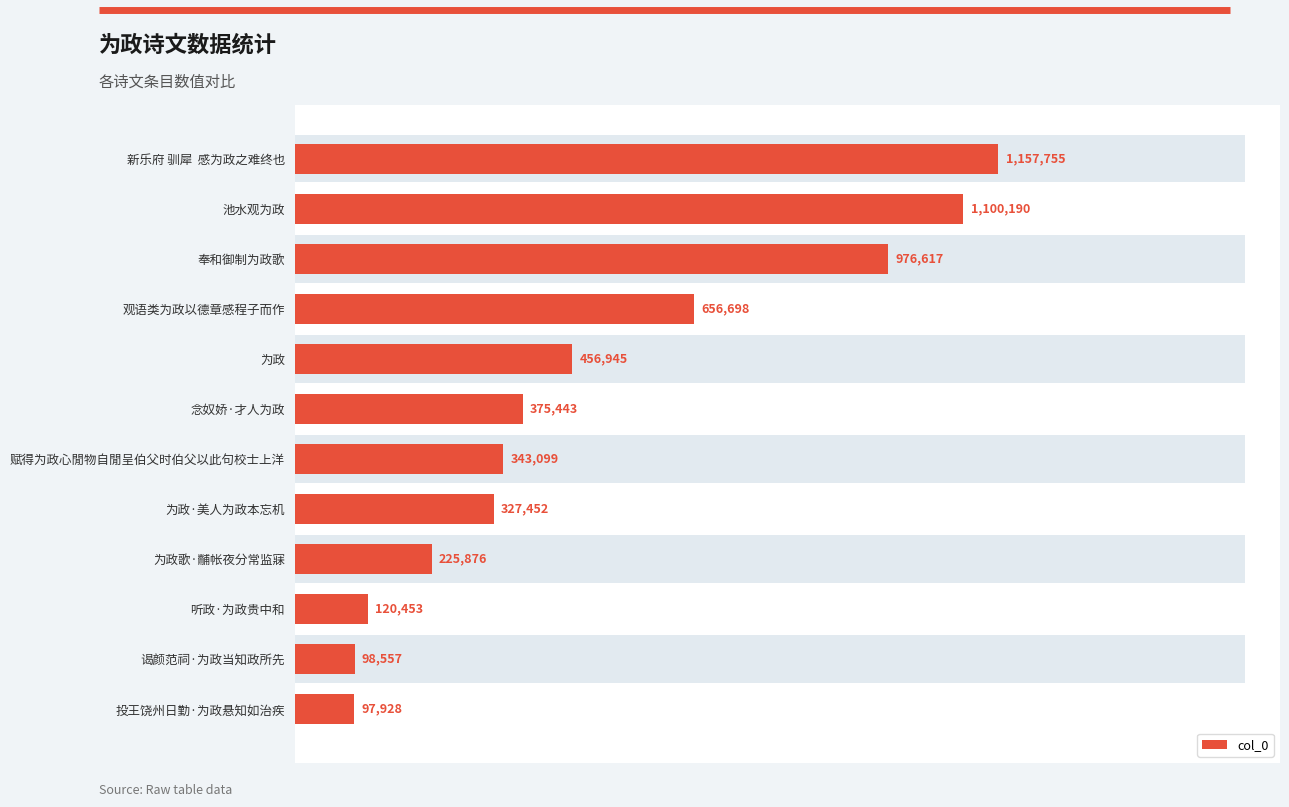

What is the value of the 3rd bar from the left?

976617